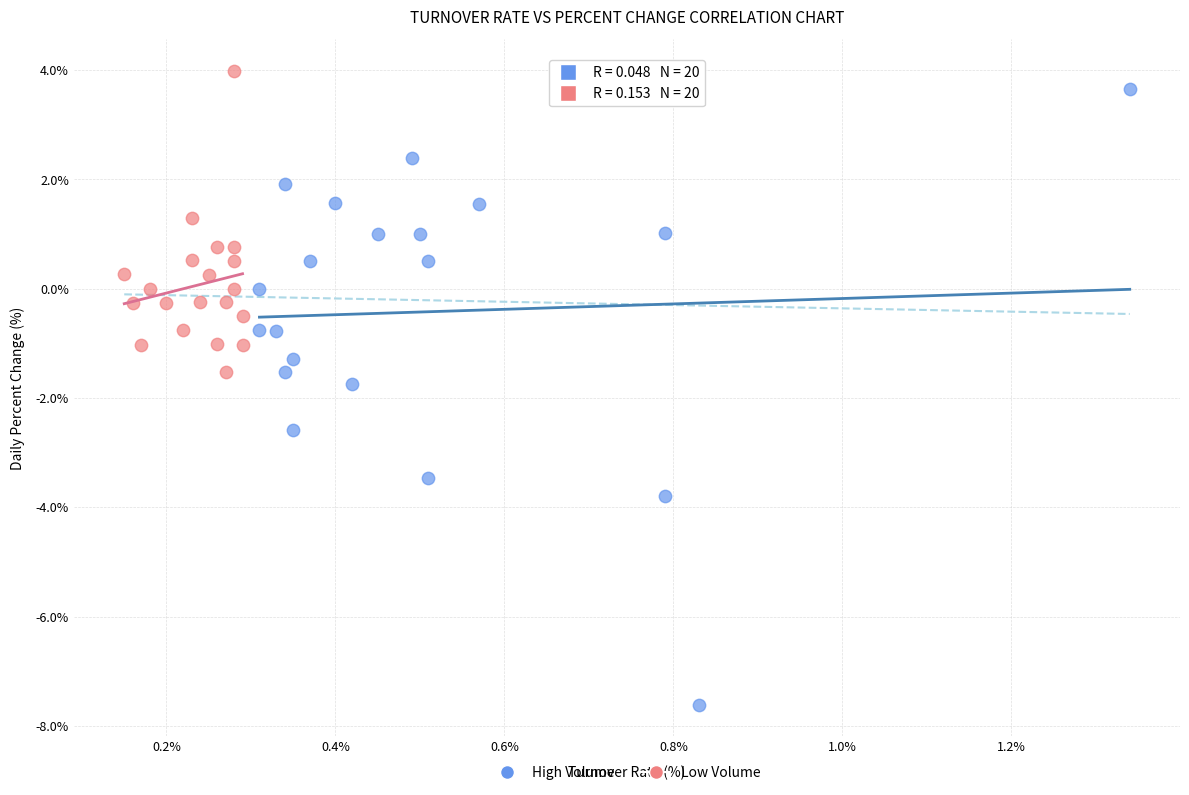

Which series has the widest spread of Y values?

High Volume